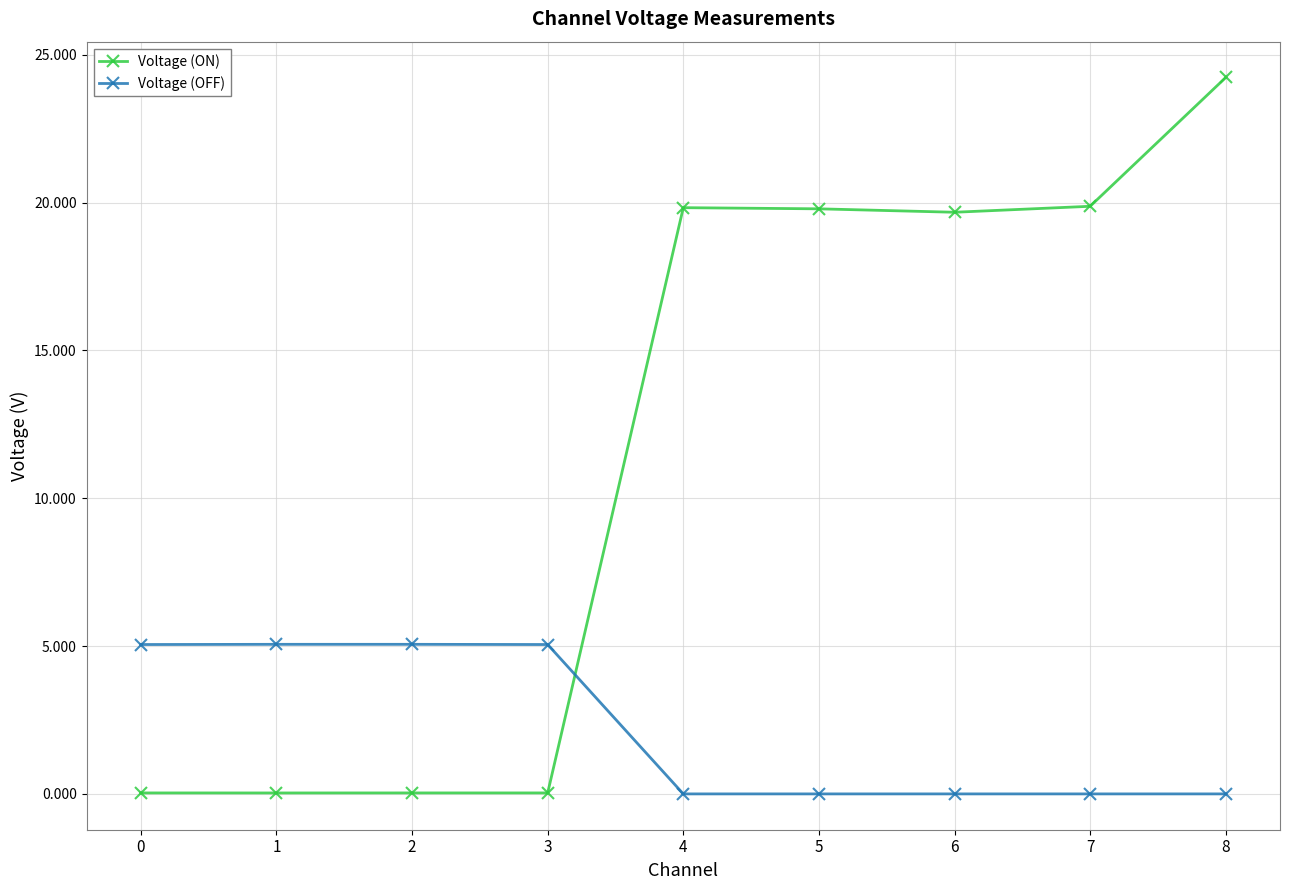

Between which two adjacent categories do Voltage (OFF) and Voltage (ON) first intersect?

3 and 4